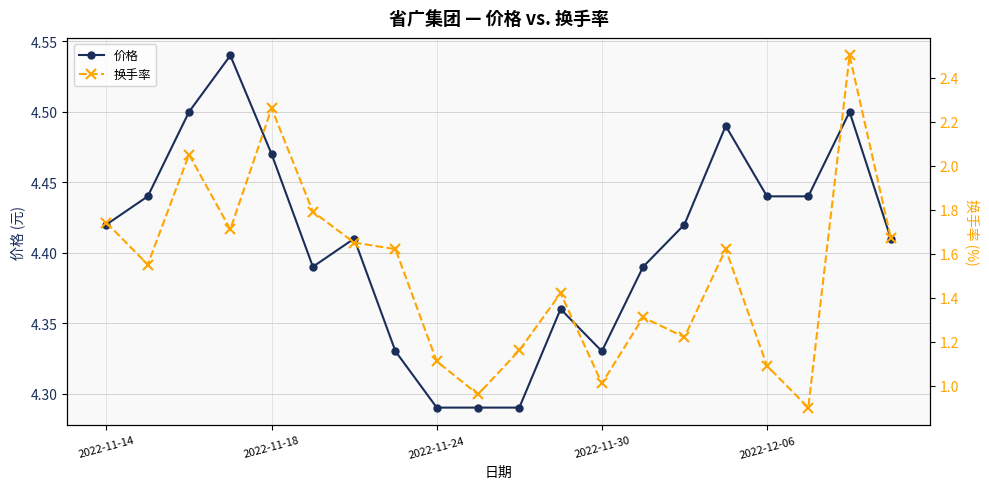

Rank the series at 17 from lowest to highest value.

换手率, 价格